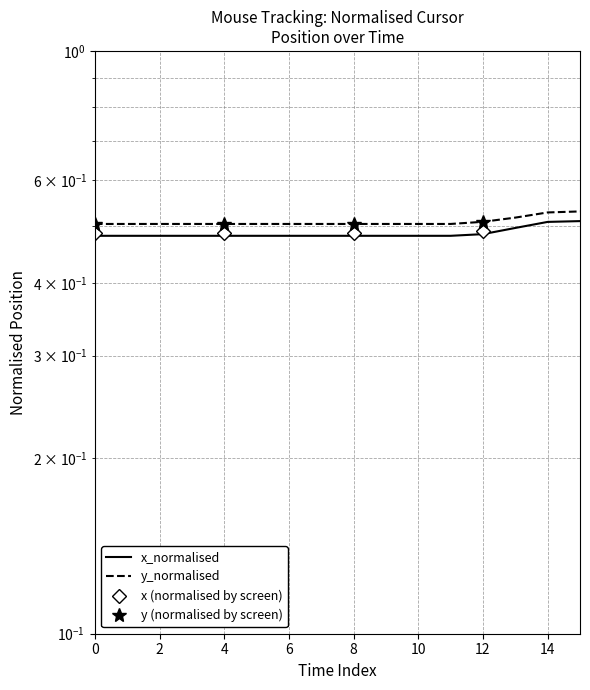

What is the total value across all series at 6?

1.0